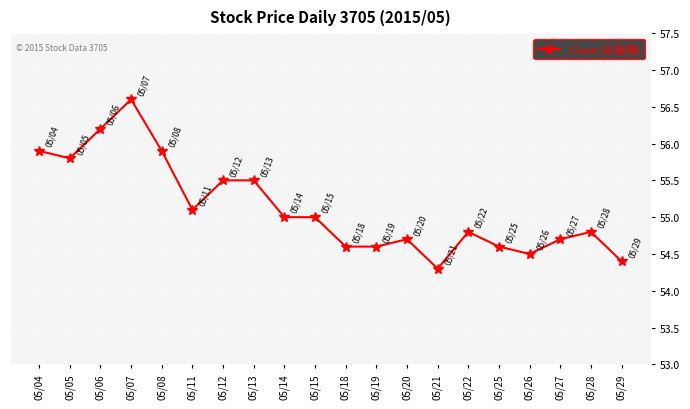

At which category does the data reach its first local peak?

05/07